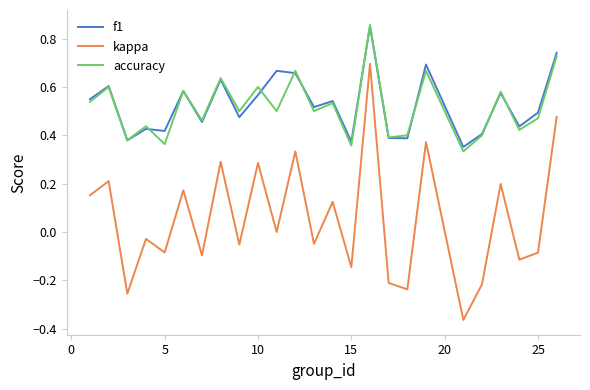

What are all the series names shown in the legend?

f1, kappa, accuracy